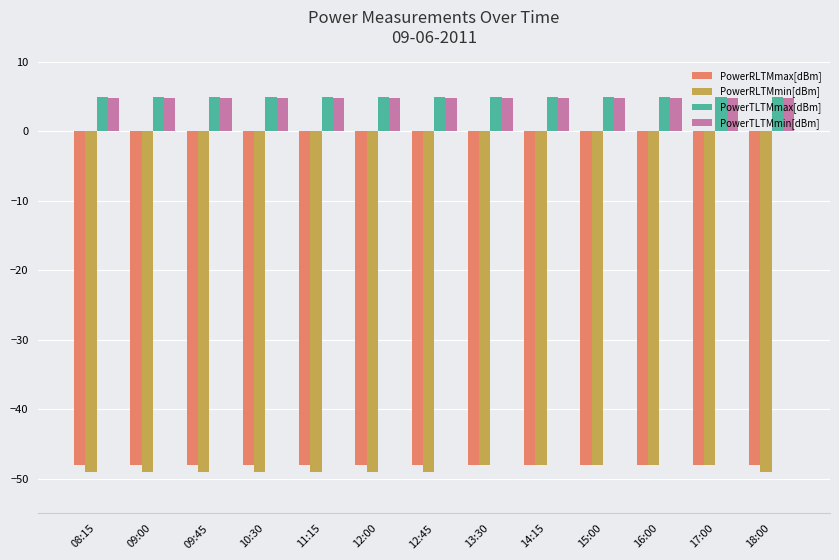

How many groups of bars are there?

13